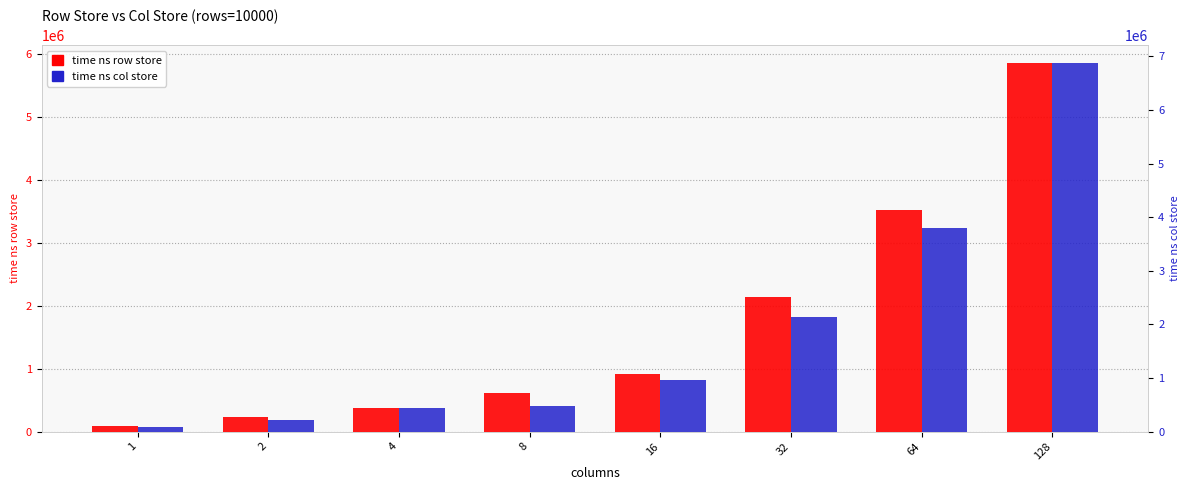

Reading left to right, transcribe all the data shown in this chart.

time ns row store: 86249	229153	366988	607256	917022	2136985	3509708	5843540
time ns col store: 85635	219985	447437	471077	961159	2140814	3801249	6866083